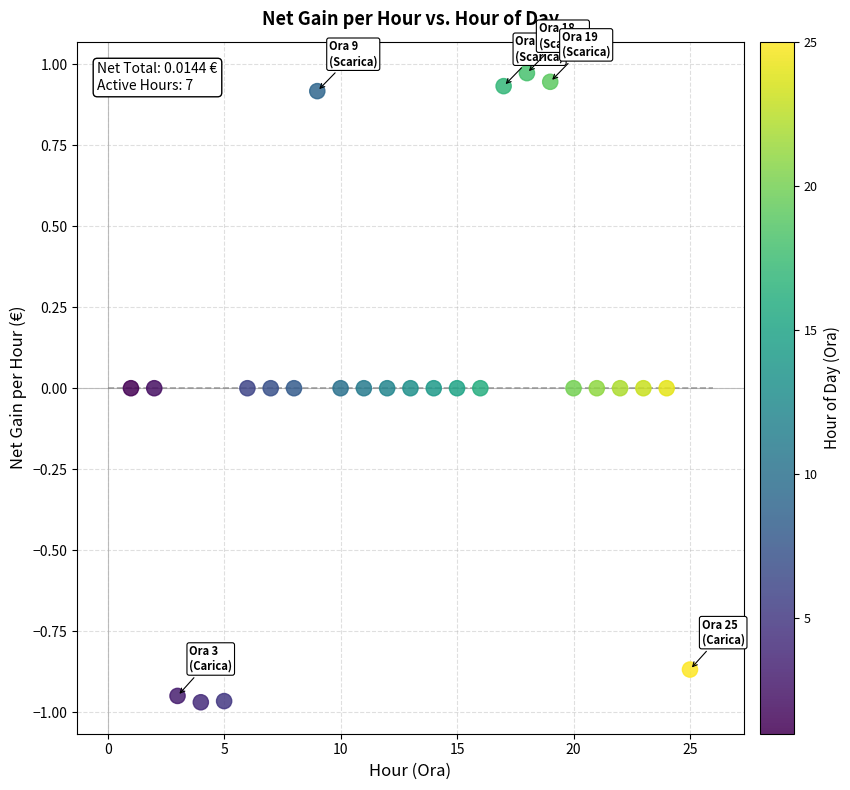

What is the range of X values (max minus min)?

24.0